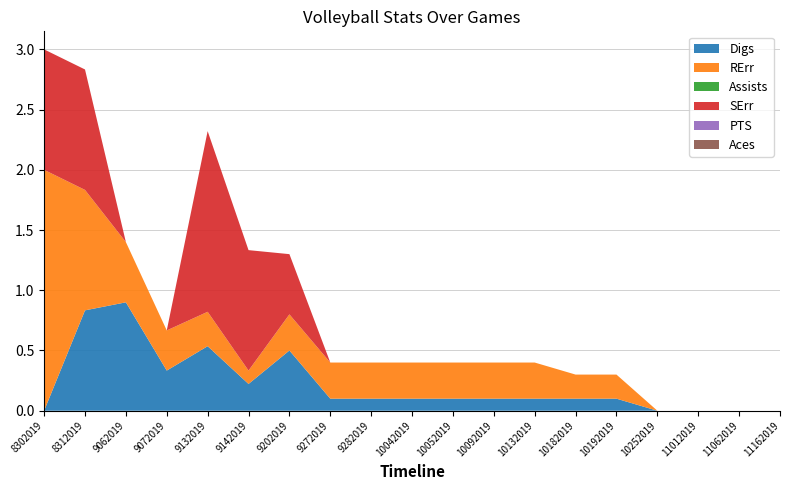

Reading left to right, list all the values displayed in this chart.

Digs: 8302019=0.0	8312019=0.8	9062019=0.9	9072019=0.3	9132019=0.5	9142019=0.2	9202019=0.5	9272019=0.1	9282019=0.1	10042019=0.1	10052019=0.1	10092019=0.1	10132019=0.1	10182019=0.1	10192019=0.1	10252019=0.0	11012019=0.0	11062019=0.0	11162019=0.0
RErr: 8302019=2.0	8312019=1.0	9062019=0.5	9072019=0.3	9132019=0.3	9142019=0.1	9202019=0.3	9272019=0.3	9282019=0.3	10042019=0.3	10052019=0.3	10092019=0.3	10132019=0.3	10182019=0.2	10192019=0.2	10252019=0.0	11012019=0.0	11062019=0.0	11162019=0.0
Assists: 8302019=0.0	8312019=0.0	9062019=0.0	9072019=0.0	9132019=0.0	9142019=0.0	9202019=0.0	9272019=0.0	9282019=0.0	10042019=0.0	10052019=0.0	10092019=0.0	10132019=0.0	10182019=0.0	10192019=0.0	10252019=0.0	11012019=0.0	11062019=0.0	11162019=0.0
SErr: 8302019=1.0	8312019=1.0	9062019=0.0	9072019=0.0	9132019=1.5	9142019=1.0	9202019=0.5	9272019=0.0	9282019=0.0	10042019=0.0	10052019=0.0	10092019=0.0	10132019=0.0	10182019=0.0	10192019=0.0	10252019=0.0	11012019=0.0	11062019=0.0	11162019=0.0
PTS: 8302019=0.0	8312019=0.0	9062019=0.0	9072019=0.0	9132019=0.0	9142019=0.0	9202019=0.0	9272019=0.0	9282019=0.0	10042019=0.0	10052019=0.0	10092019=0.0	10132019=0.0	10182019=0.0	10192019=0.0	10252019=0.0	11012019=0.0	11062019=0.0	11162019=0.0
Aces: 8302019=0.0	8312019=0.0	9062019=0.0	9072019=0.0	9132019=0.0	9142019=0.0	9202019=0.0	9272019=0.0	9282019=0.0	10042019=0.0	10052019=0.0	10092019=0.0	10132019=0.0	10182019=0.0	10192019=0.0	10252019=0.0	11012019=0.0	11062019=0.0	11162019=0.0